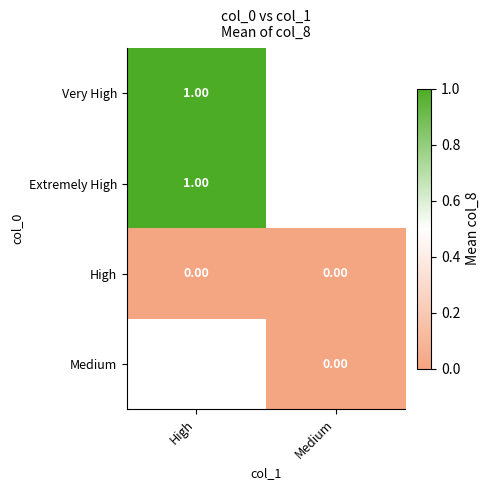

Rank the categories by Very High value from highest to lowest.

High, Medium